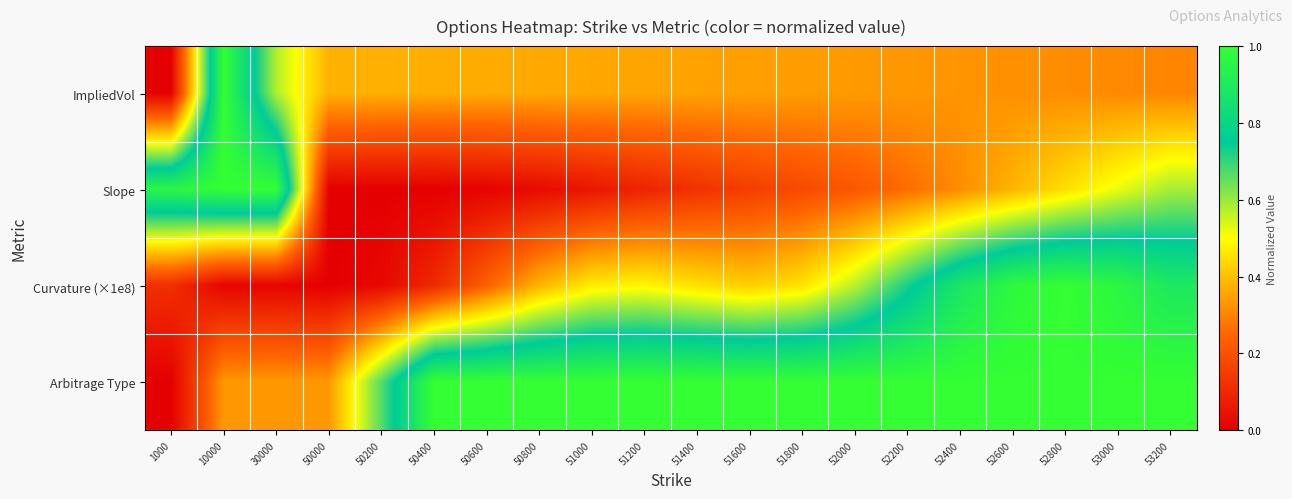

Rank the series by their maximum value, from highest to lowest.

ImpliedVol, Slope, Curvature (×1e8), Arbitrage Type